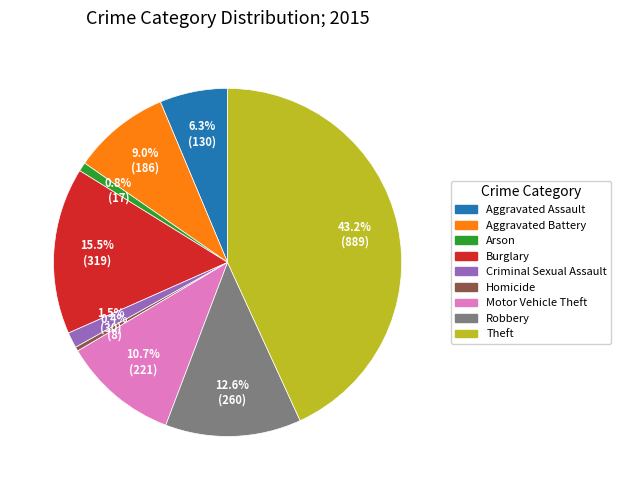

Is it true that Arson is 11% of the pie?

False